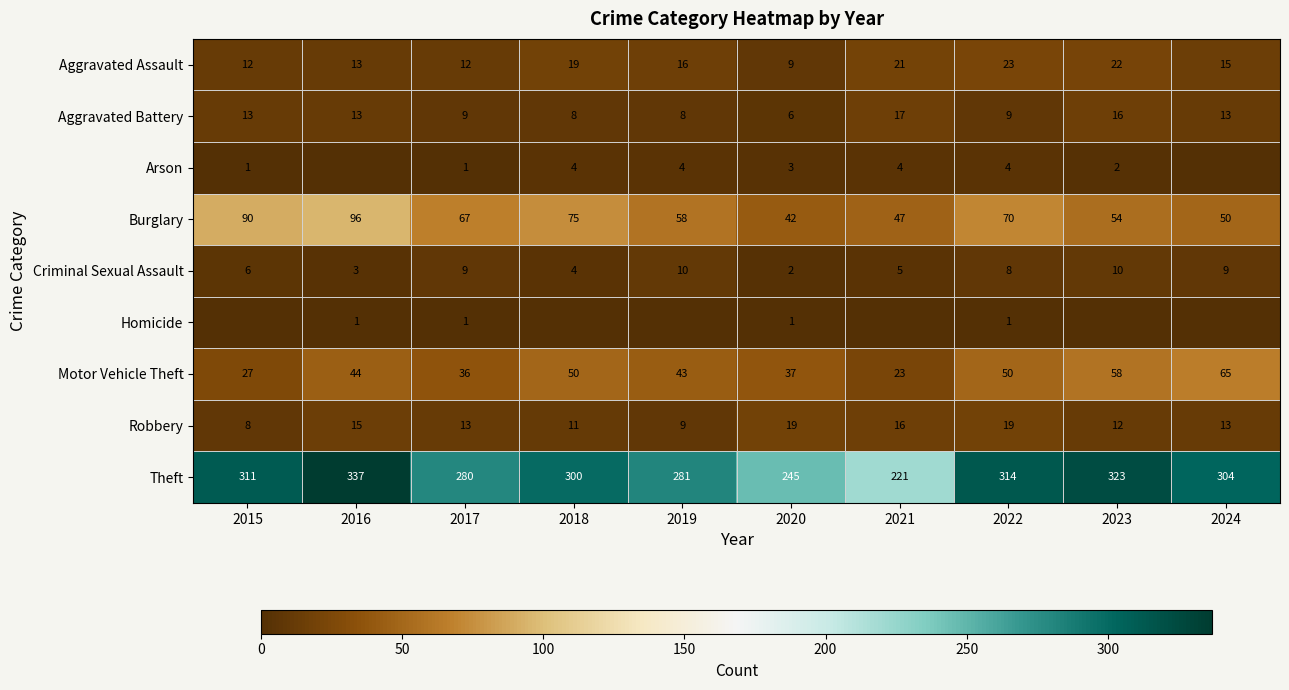

The value of Robbery at 2016 is 4. True or false?

False